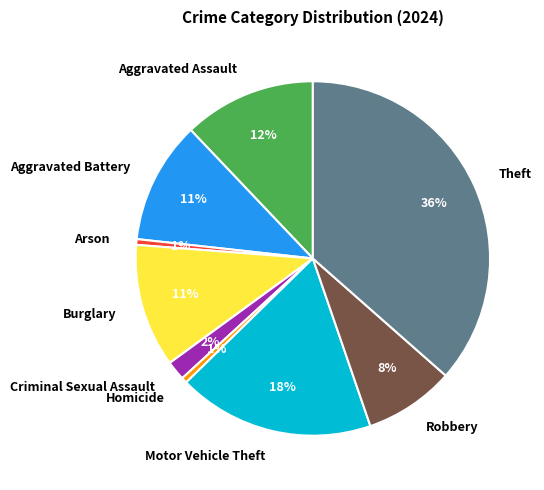

Which category has the biggest portion of the pie?

Theft